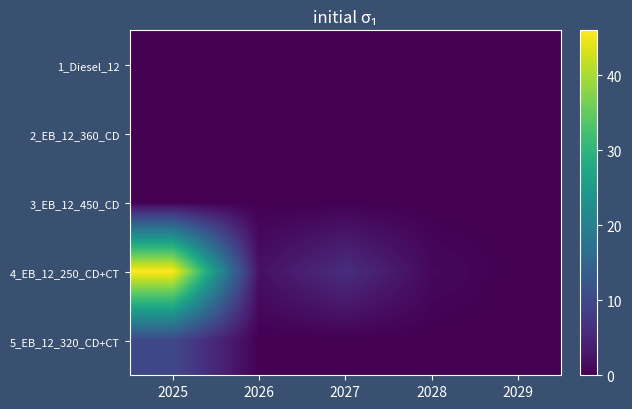

Reading left to right, list all the values displayed in this chart.

1_Diesel_12: 2025=0	2026=0	2027=0	2028=0	2029=0
2_EB_12_360_CD: 2025=0	2026=0	2027=0	2028=0	2029=0
3_EB_12_450_CD: 2025=0	2026=0	2027=0	2028=0	2029=0
4_EB_12_250_CD+CT: 2025=46	2026=2	2027=6	2028=1	2029=0
5_EB_12_320_CD+CT: 2025=10	2026=0	2027=0	2028=0	2029=0